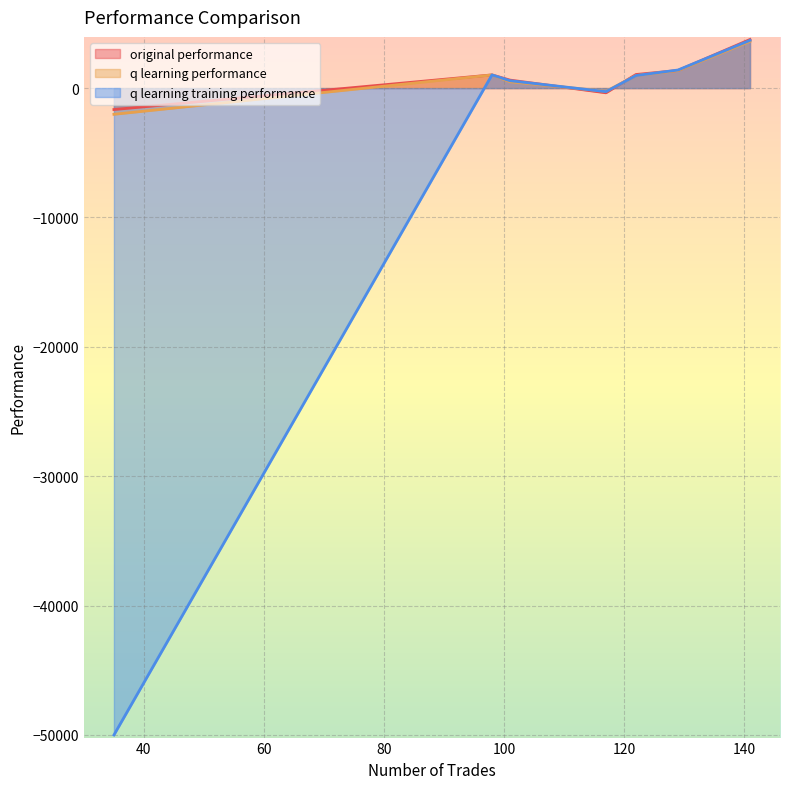

What is the difference between the highest and lowest values at 141?

144.8